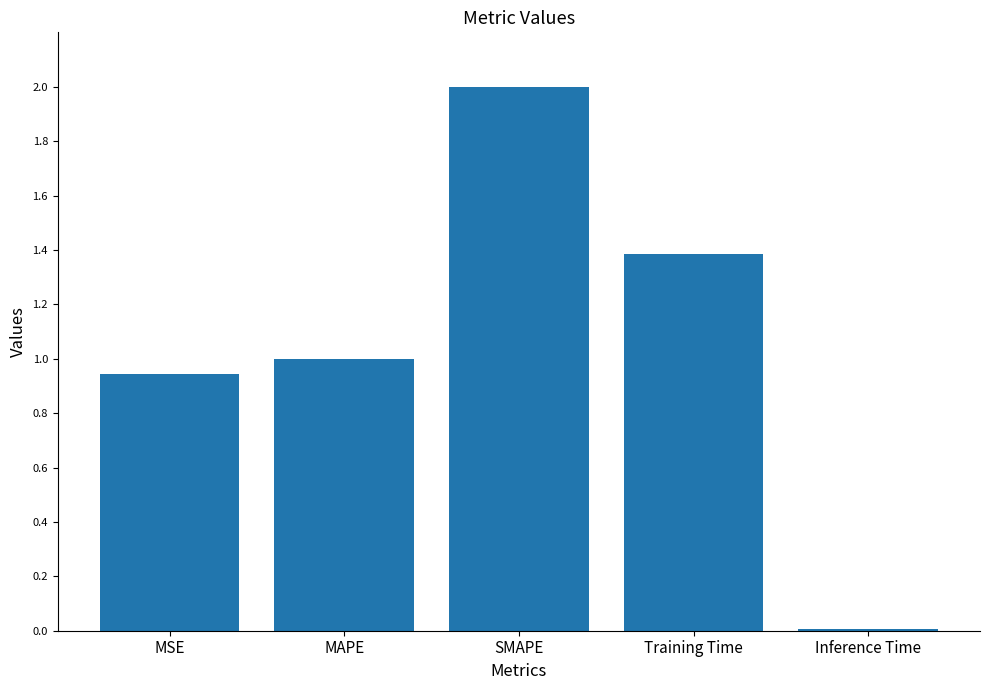

Is it true that the value at MSE is 1.5?

False